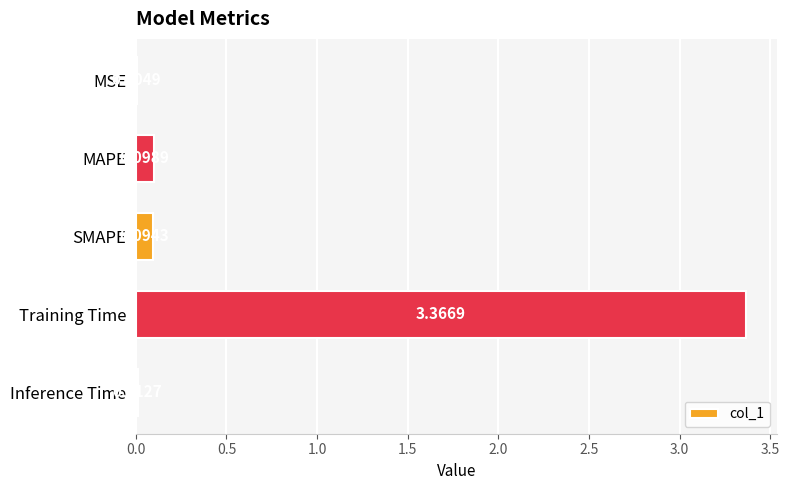

Count the number of data series in this chart.

1